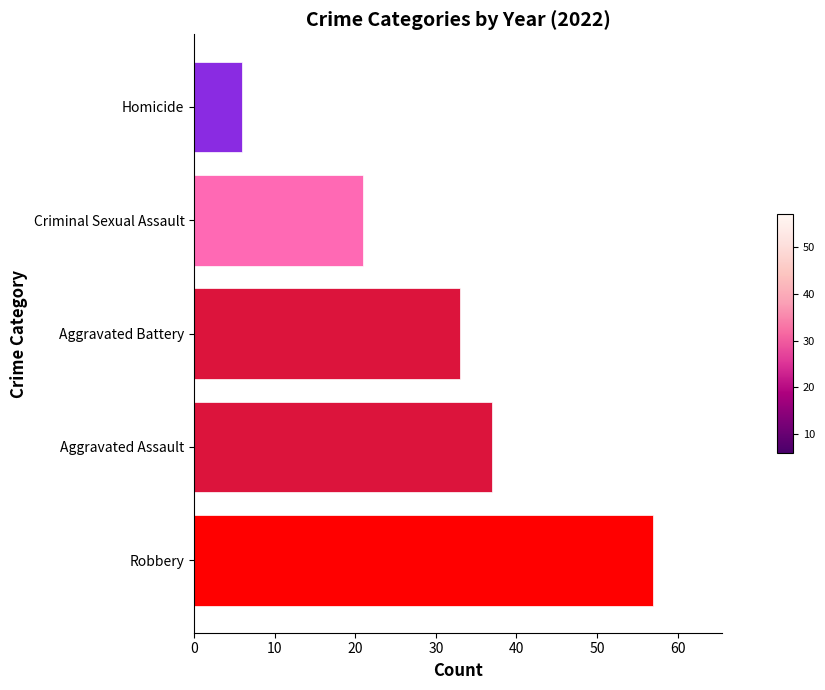

List the labels in order of value, smallest first.

Homicide, Criminal Sexual Assault, Aggravated Battery, Aggravated Assault, Robbery